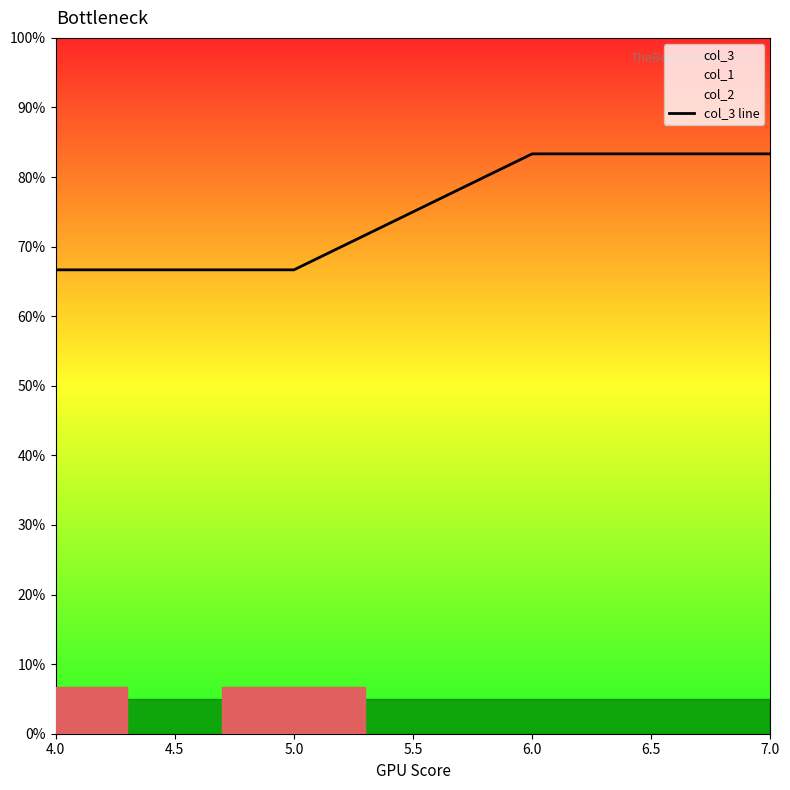

Approximately how many times larger is the value at 7.0 compared to 4.0?

1.2